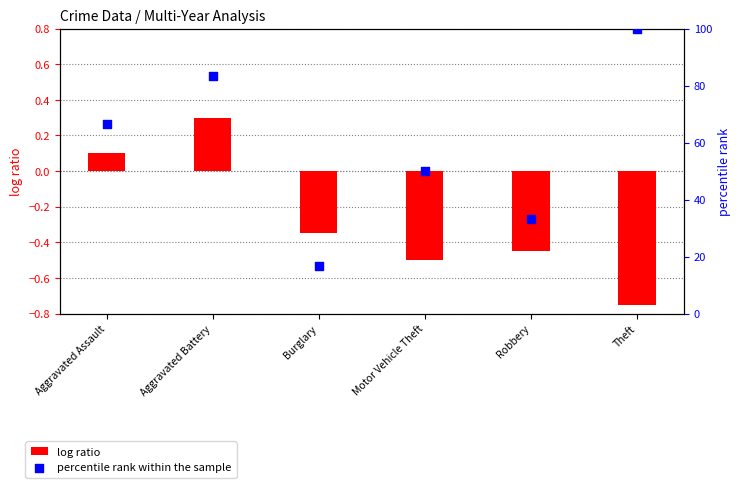

Which series has the largest total across all categories?

percentile rank within the sample